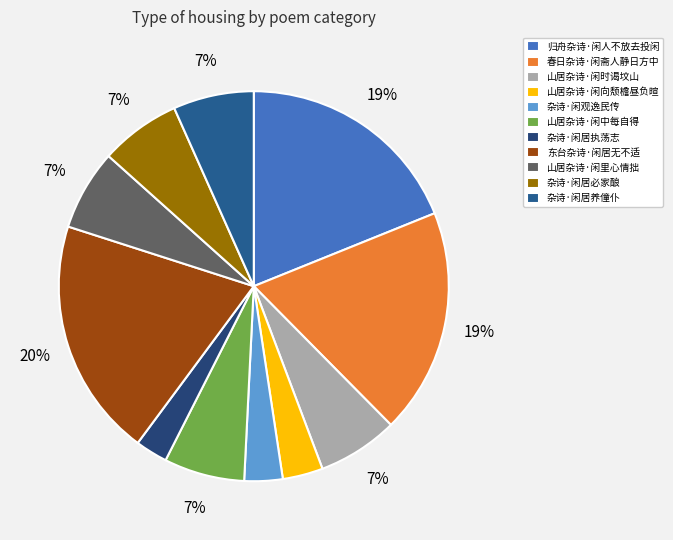

Is 杂诗·闲居养僮仆 the majority of the pie?

No